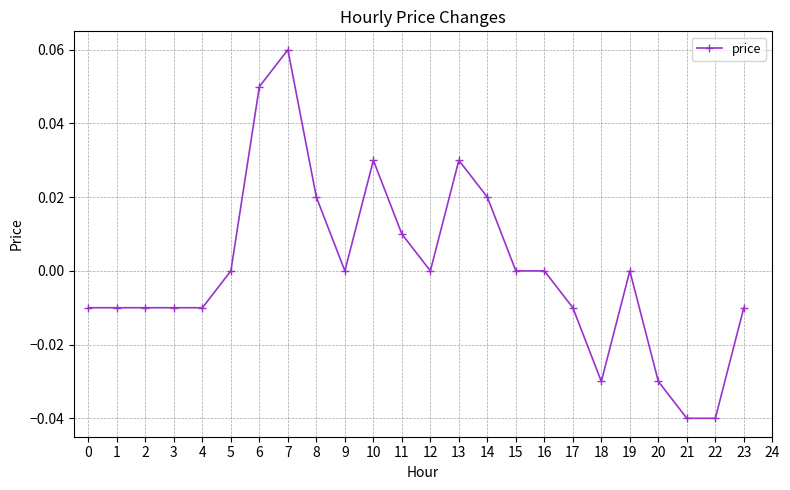

At which category does the chart reach its peak across all series?

7